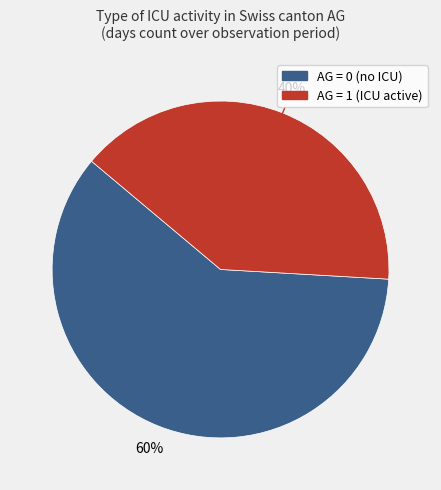

To the nearest percent, what is the average slice percentage?

50%